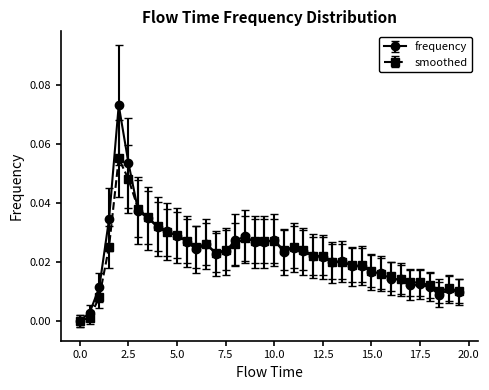

How many distinct data groups are displayed?

2